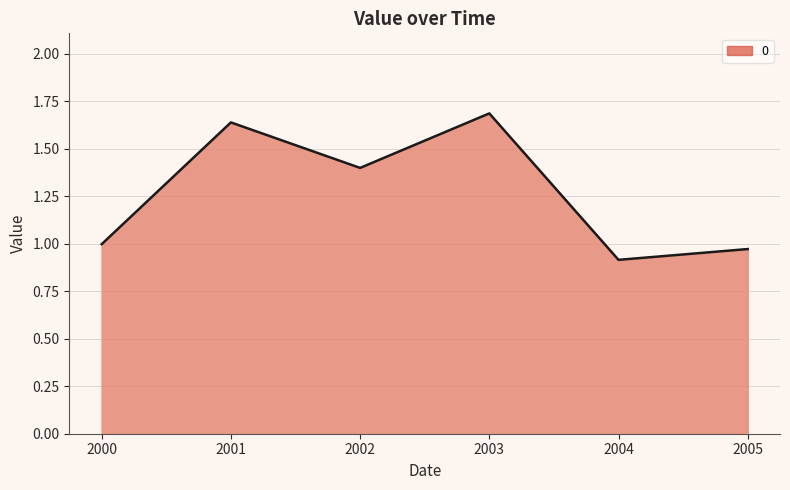

How many interior local peaks (higher than both neighbors) does the data have?

2